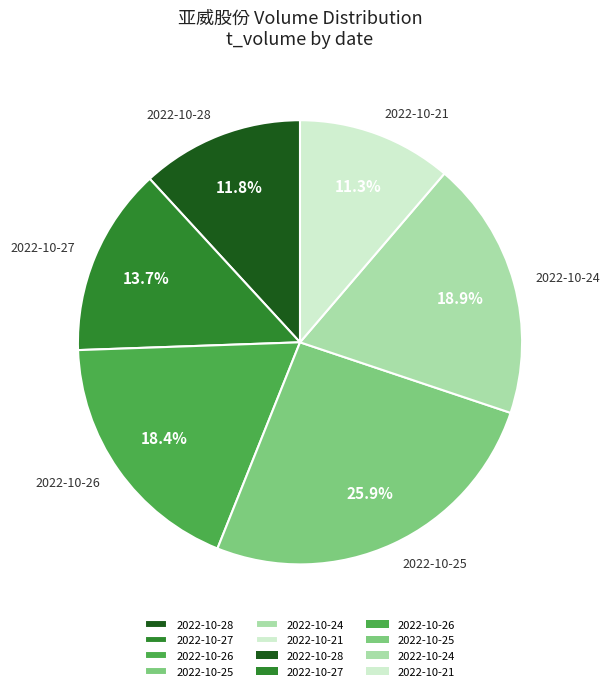

How many segments does this pie chart have?

6